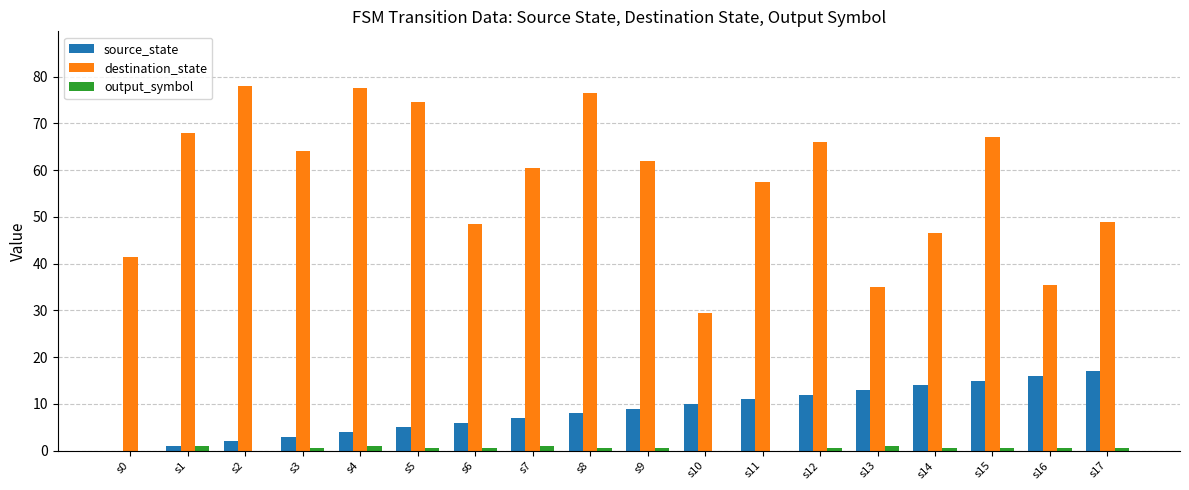

Are the bars horizontal?

No